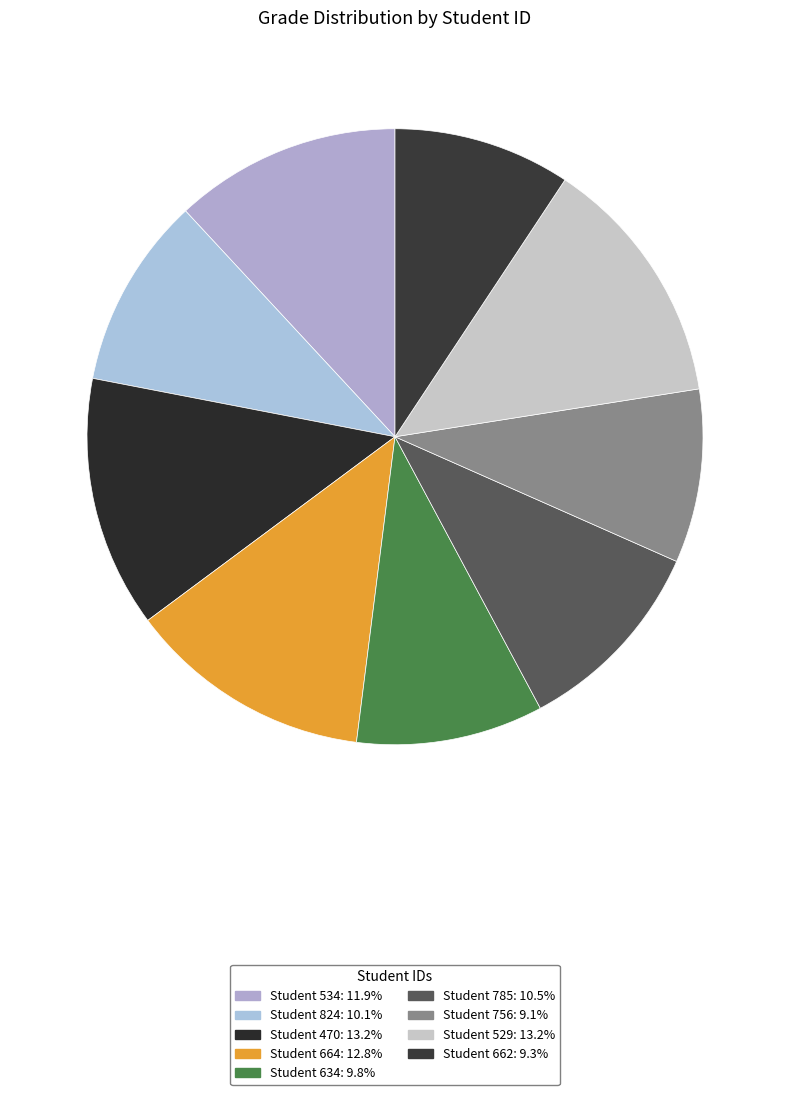

What is the smallest slice in the pie chart?

756